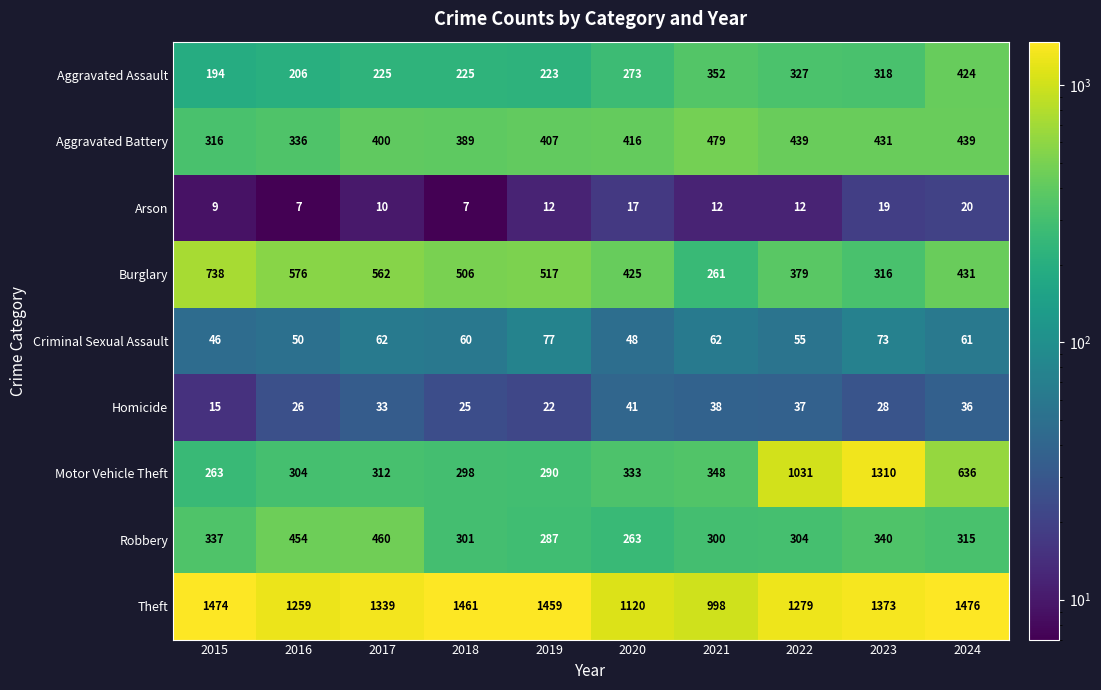

Which series has the largest range (max minus min)?

Motor Vehicle Theft